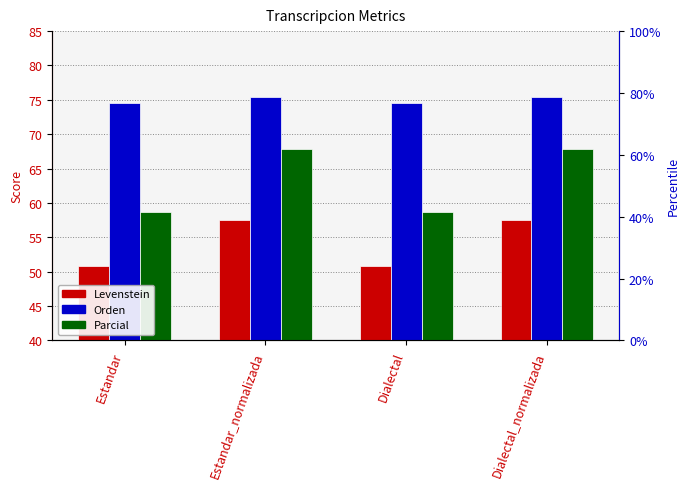

Is the value of Orden at Estandar_normalizada greater than the value of Levenstein at Estandar?

Yes